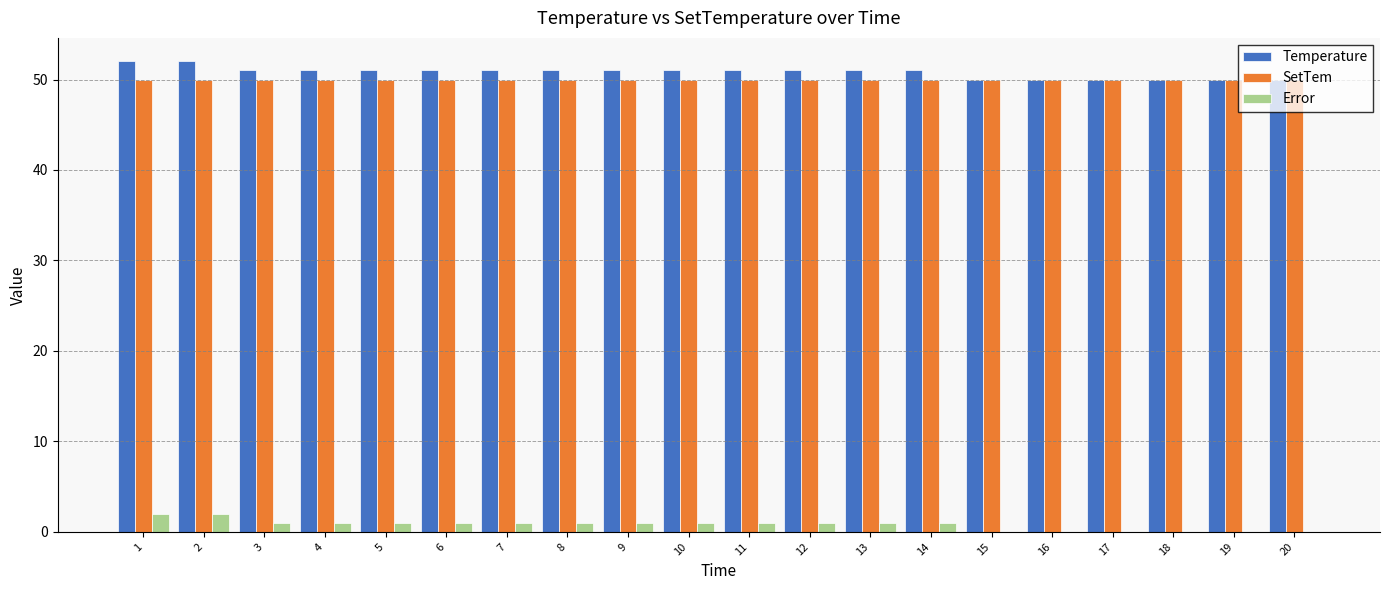

Is the value of Error at 9 greater than the value of SetTem at 12?

No